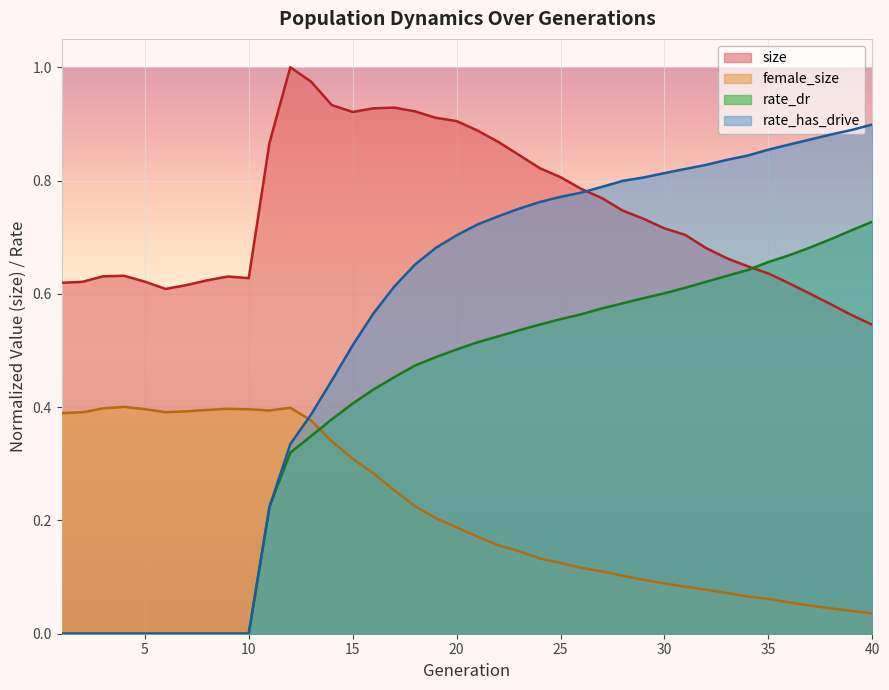

Between which two adjacent categories do rate_dr and female_size first intersect?

13 and 14